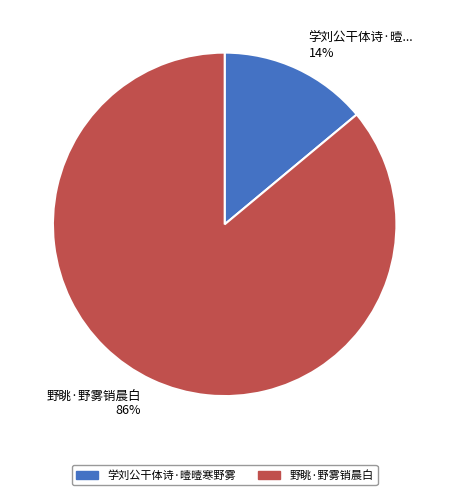

Which has a higher value, 野眺·野雾销晨白 or 学刘公干体诗·曀曀寒野雾?

野眺·野雾销晨白